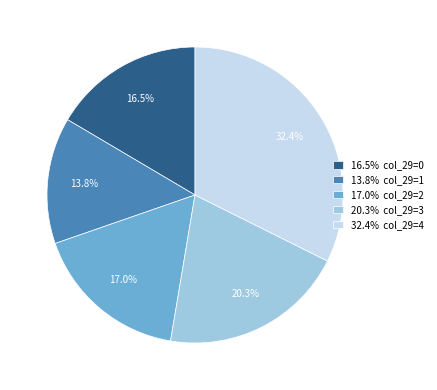

What percentage is NOT represented by 20.3% col_29=3?

79.7%